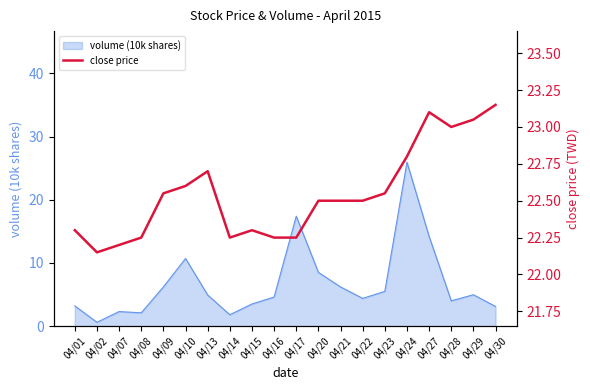

Which has a higher value, 04/07 or 04/13?

04/13